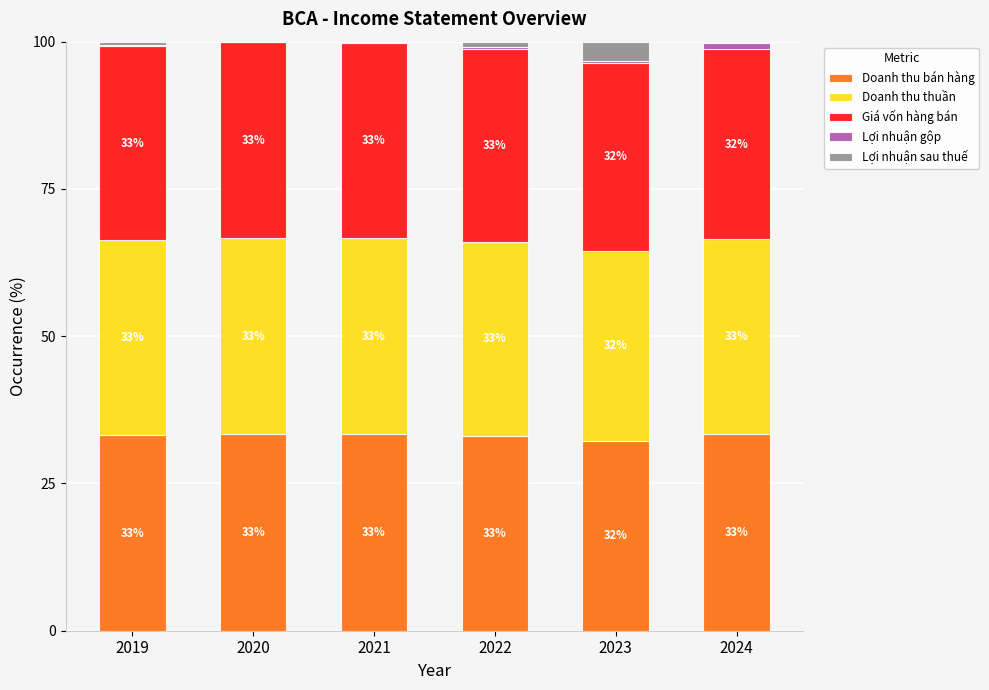

At which label does Doanh thu bán hàng reach its peak?

2024